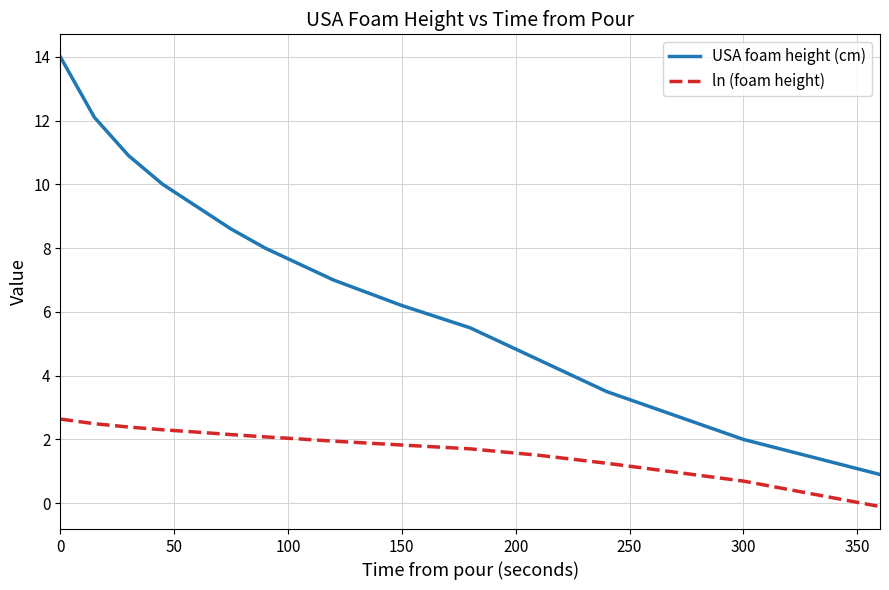

Reading left to right, transcribe all the data shown in this chart.

USA foam height (cm): 14.0	12.1	10.9	10.0	9.3	8.6	8.0	7.5	7.0	6.2	5.5	4.5	3.5	2.0	0.9
ln (foam height): 2.6	2.5	2.4	2.3	2.2	2.2	2.1	2.0	1.9	1.8	1.7	1.5	1.3	0.7	-0.1